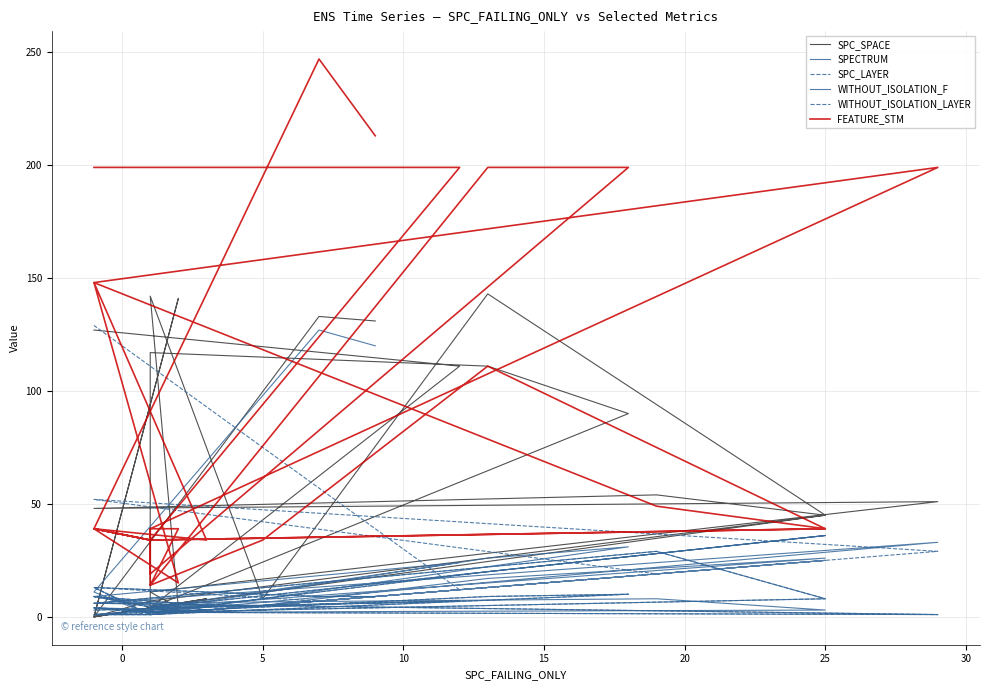

How many lines are shown in the chart?

6